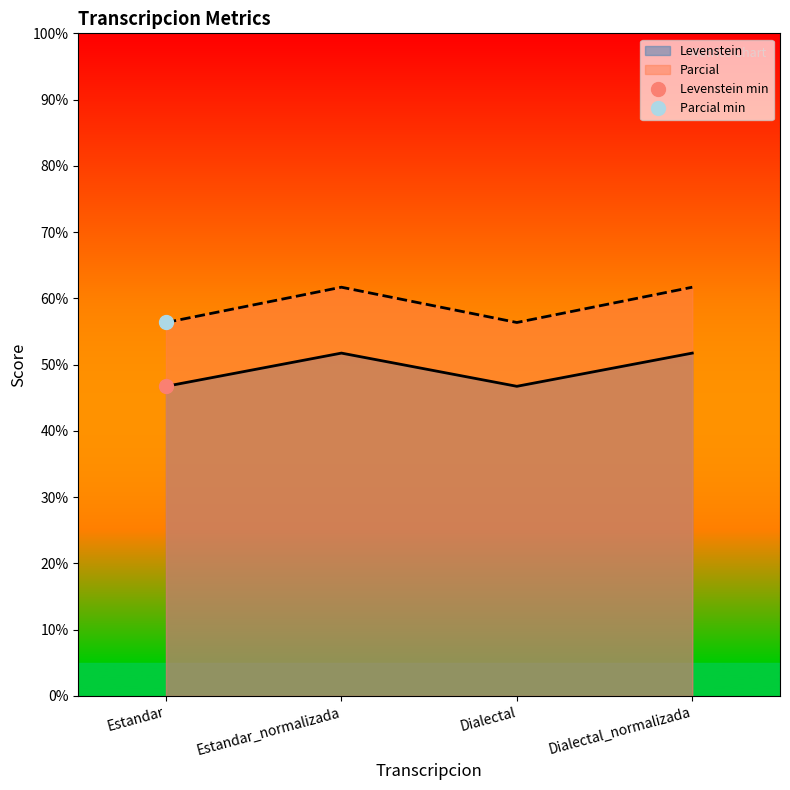

What is the sum of all Levenstein values?

197.0